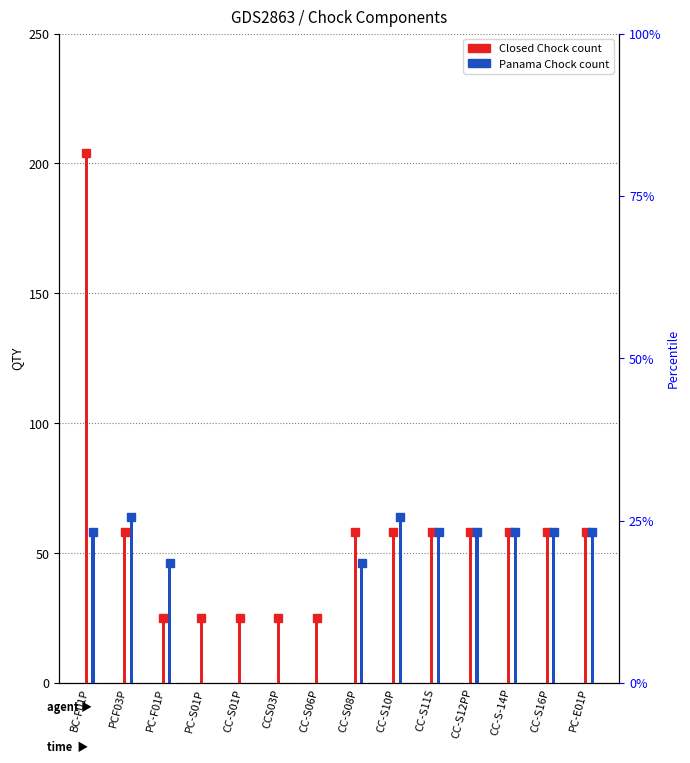

What position from the right is CC-S01P?

10